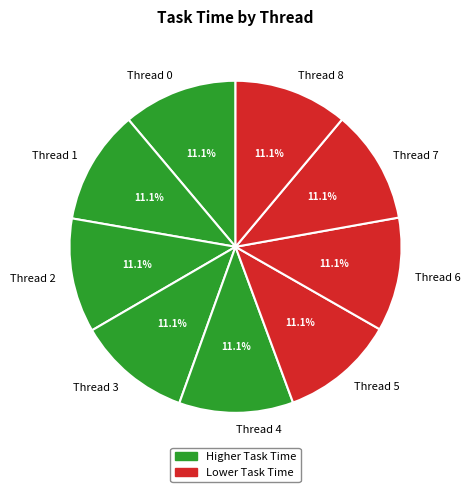

Is there any slice that represents more than half of the pie?

No